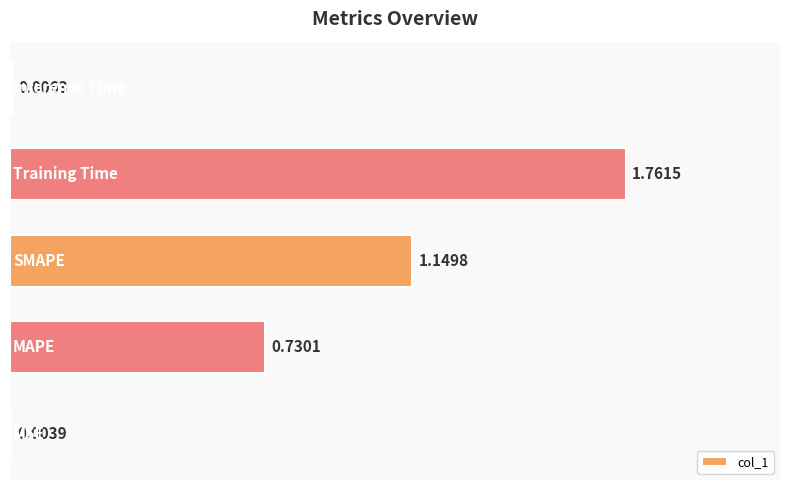

What is the sum of all values?

3.7